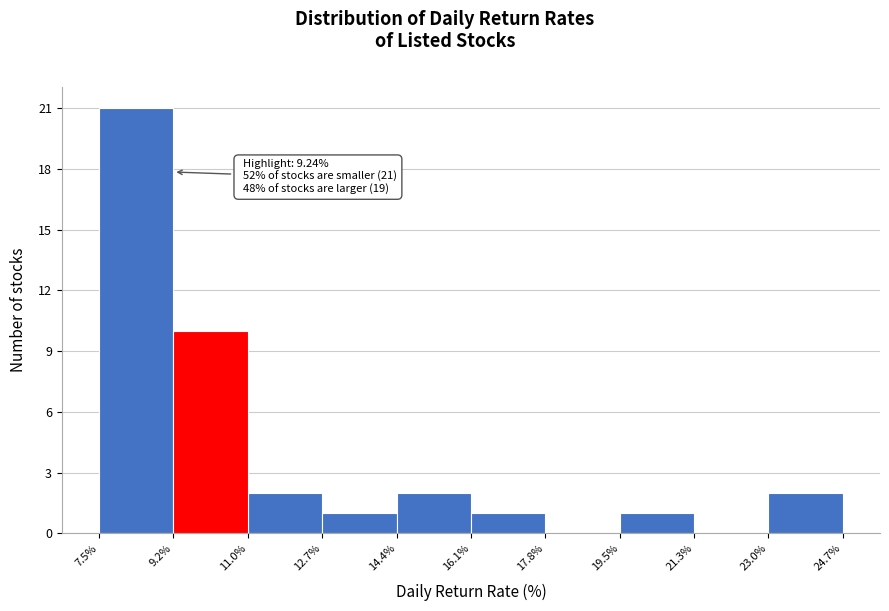

Over which range of the x-axis is the bar tallest?

7.5% to 9.2%